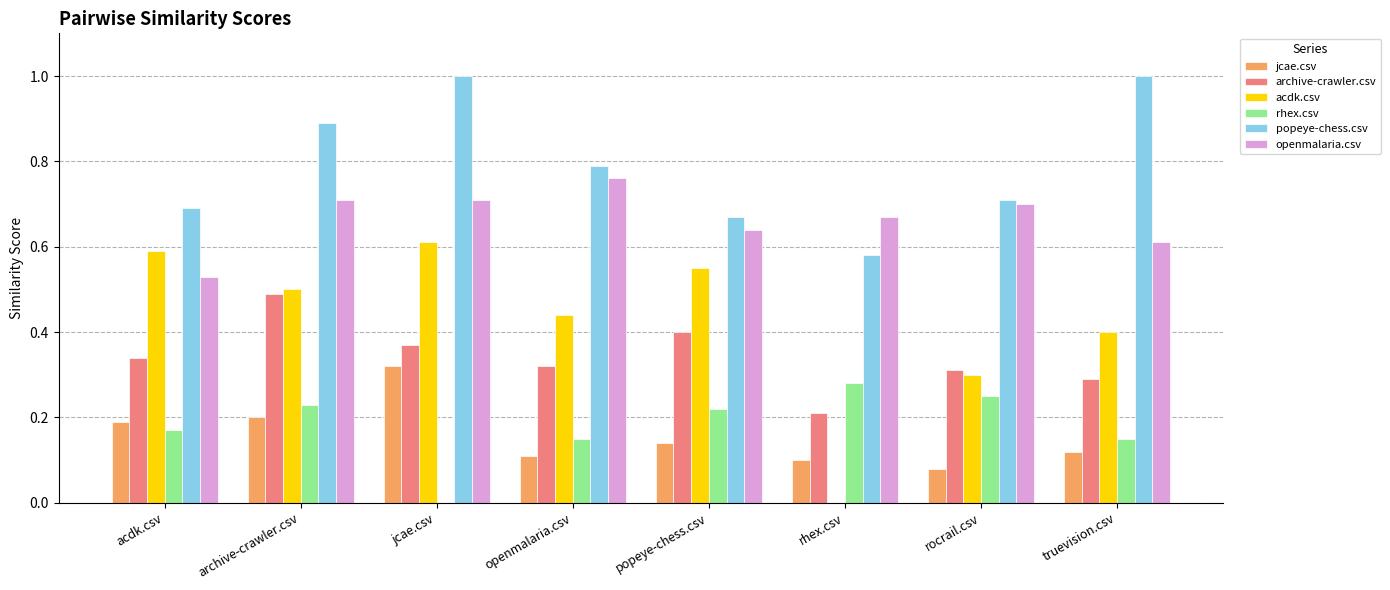

Which series has the largest total across all categories?

popeye-chess.csv